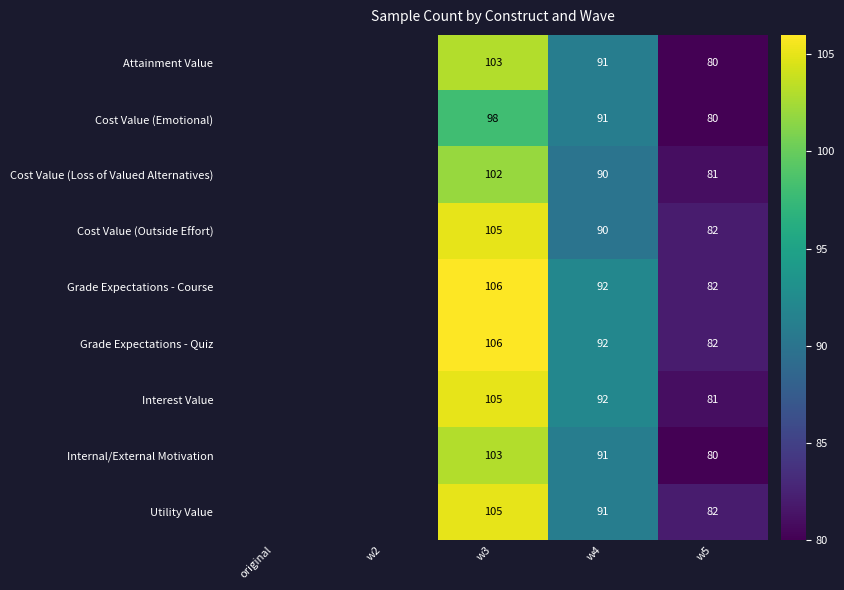

What is the sum of the Attainment Value values at w3 and w5?

183